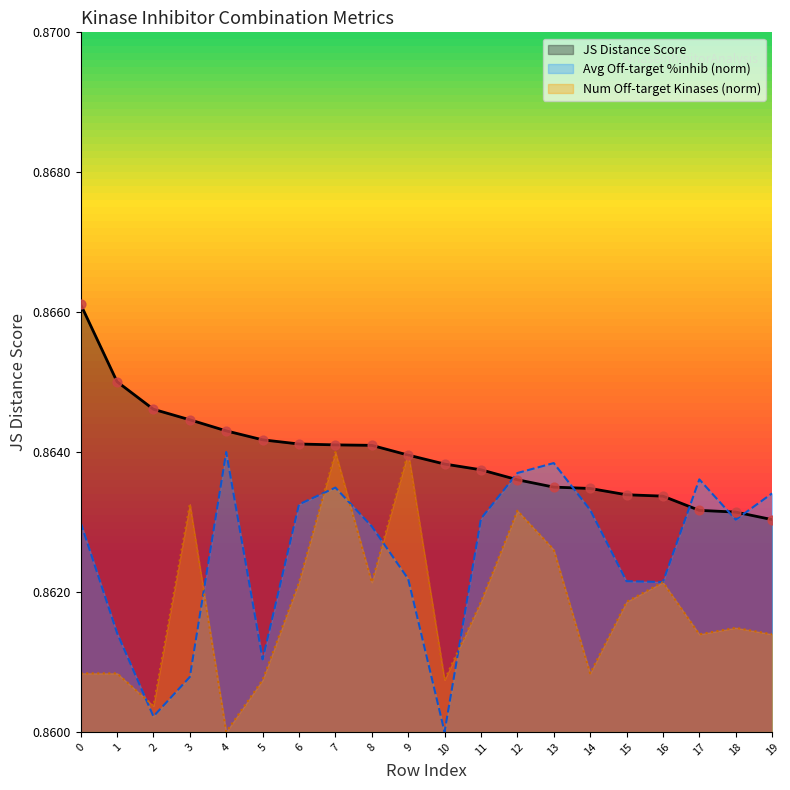

Which series reaches the maximum Y coordinate?

JS Distance Score